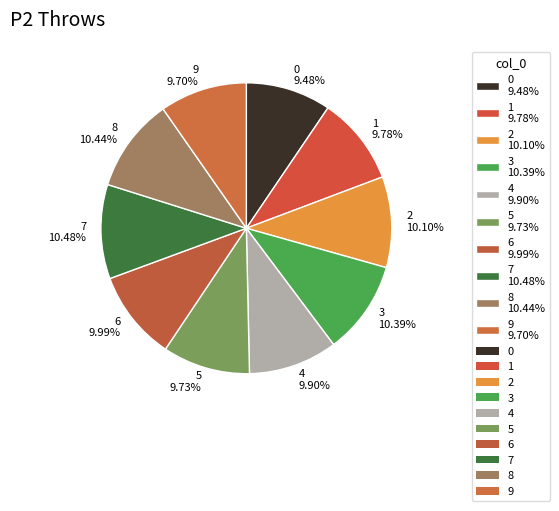

To the nearest percent, what is the combined percentage of 7 and 9?

20%